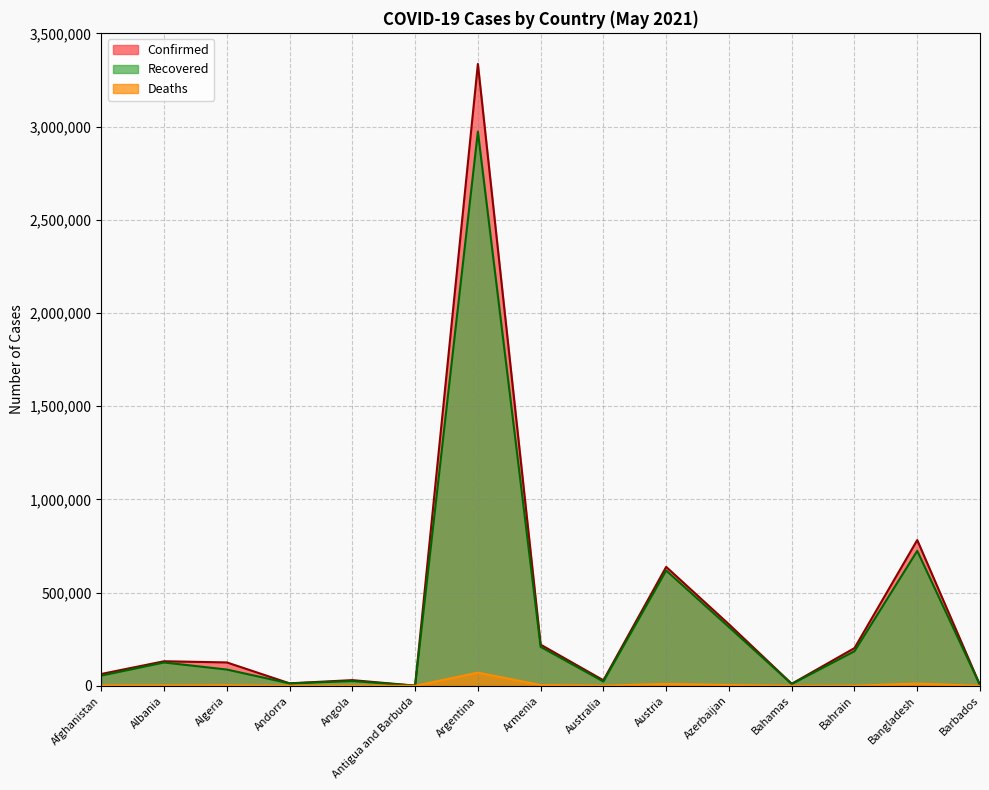

At Afghanistan, list the series in order from largest to smallest.

Confirmed, Recovered, Deaths